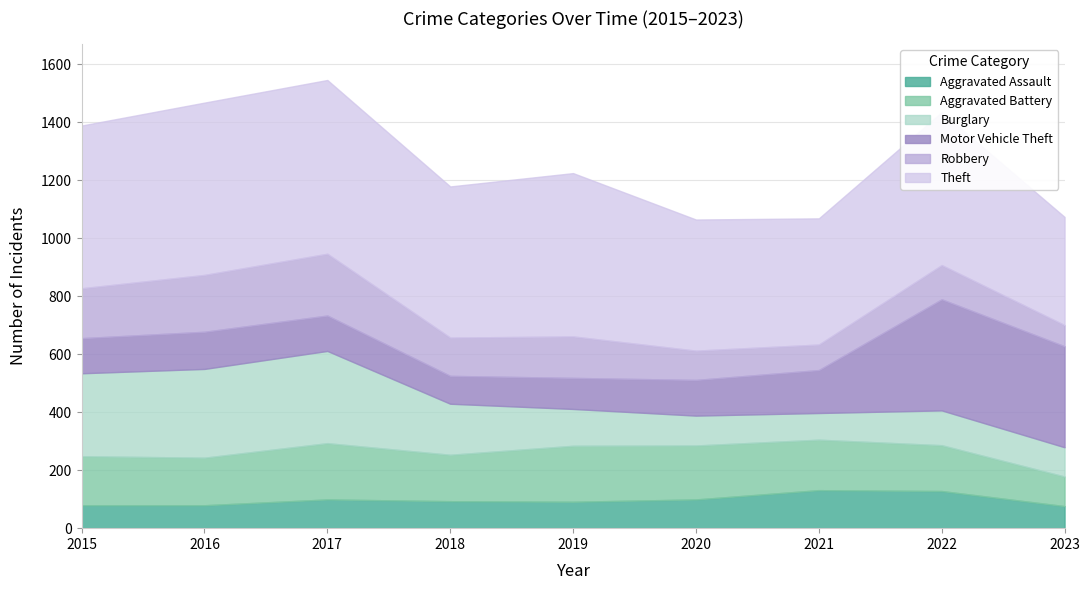

Is the value of Aggravated Battery at 2018 greater than the value of Robbery at 2022?

Yes